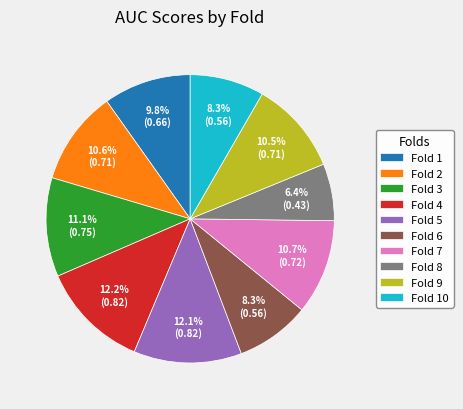

The Fold 9 slice represents 25% of the pie. True or false?

False